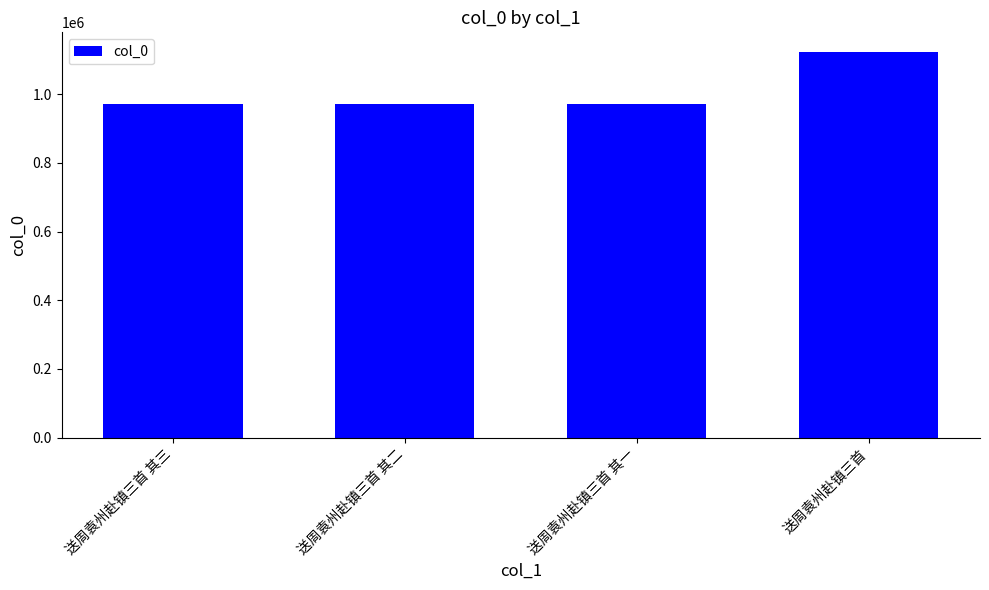

True or false: the data shows 973024 at 送周袁州赴镇三首 其二.

True